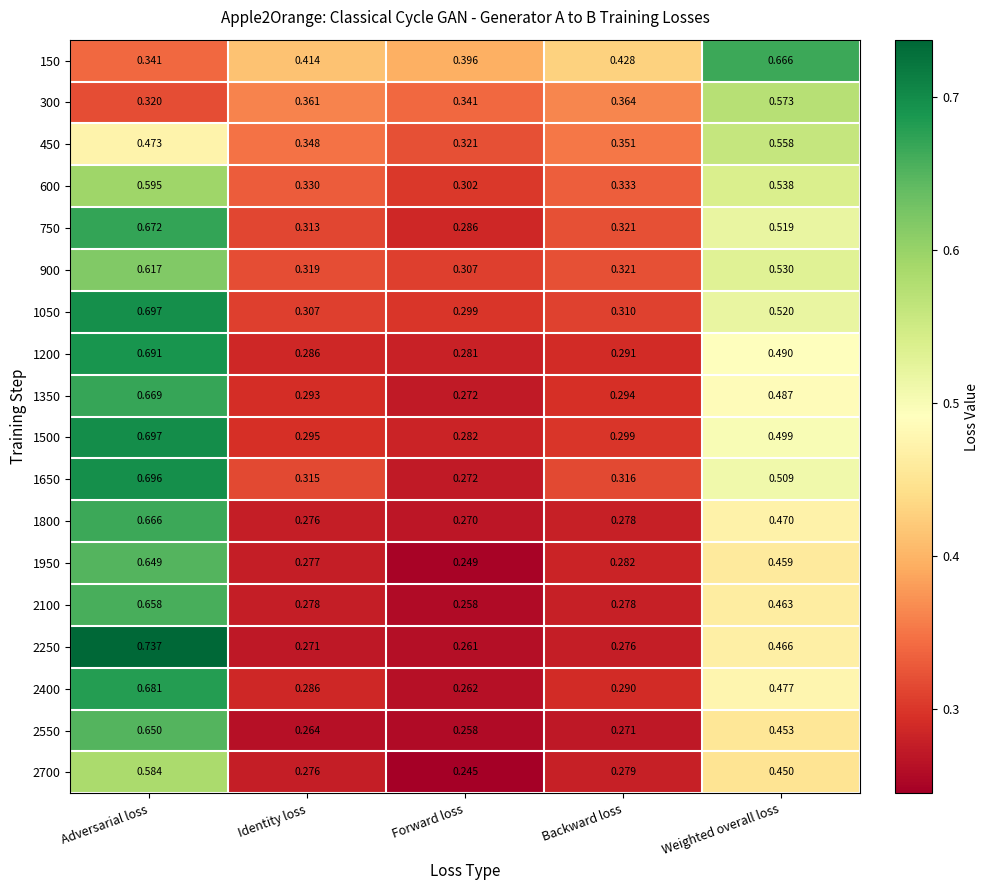

At which label does 450 reach its minimum?

Forward loss